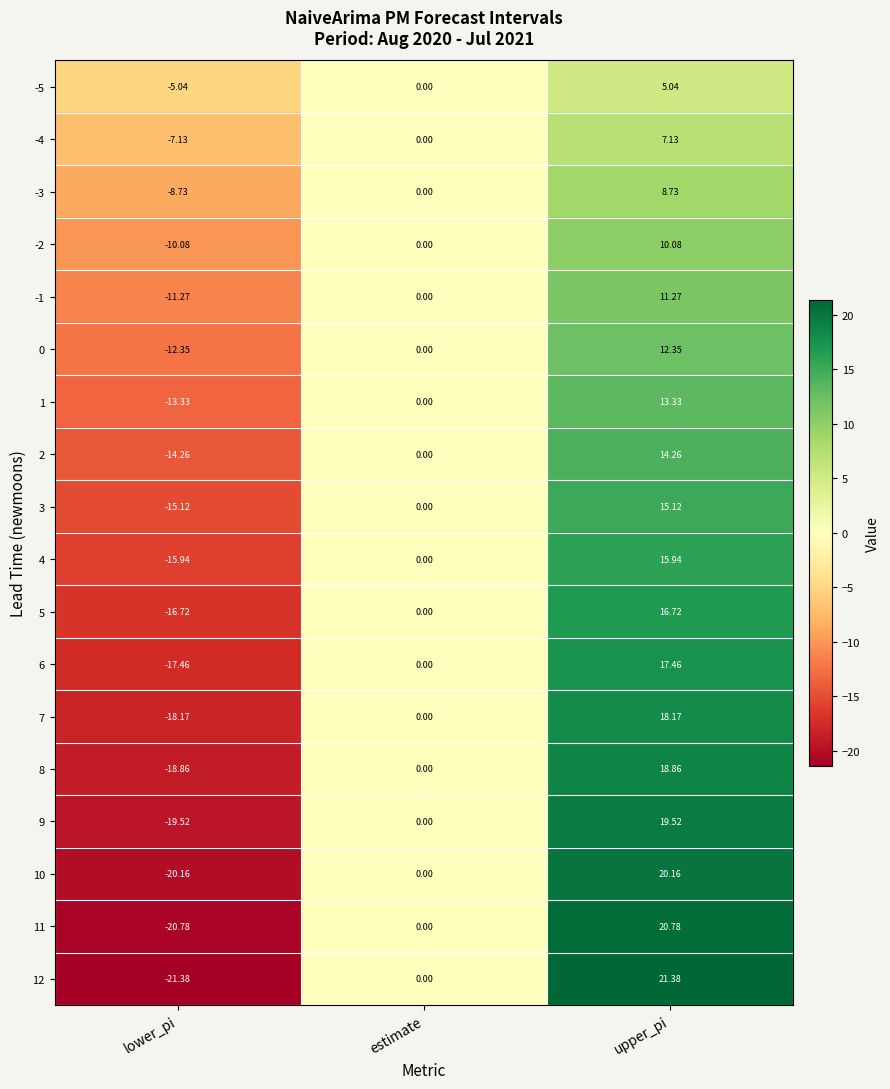

At which category is the sum across all series the highest?

upper_pi